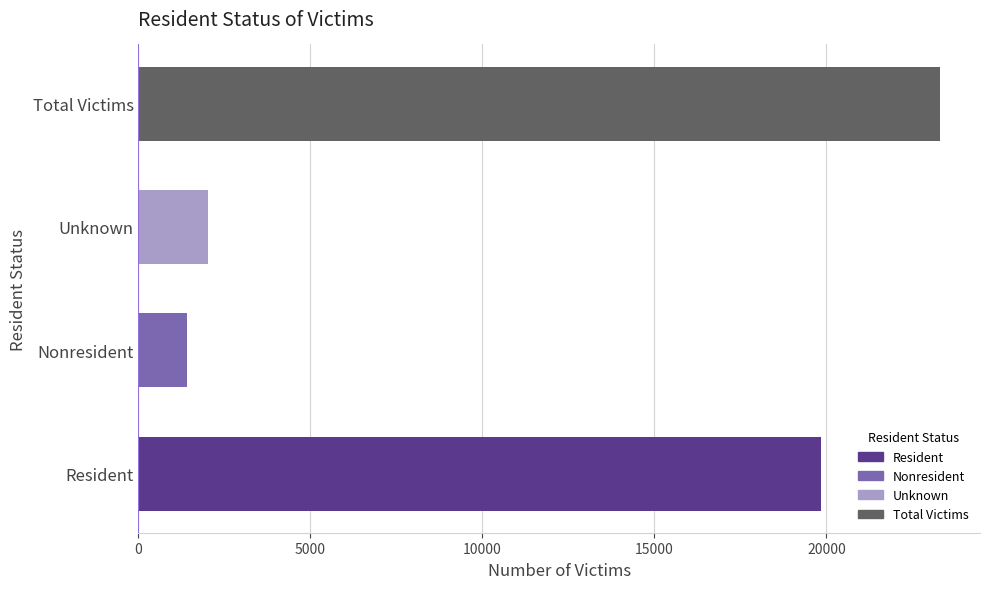

What is the difference between the values at Resident and Total Victims?

3445